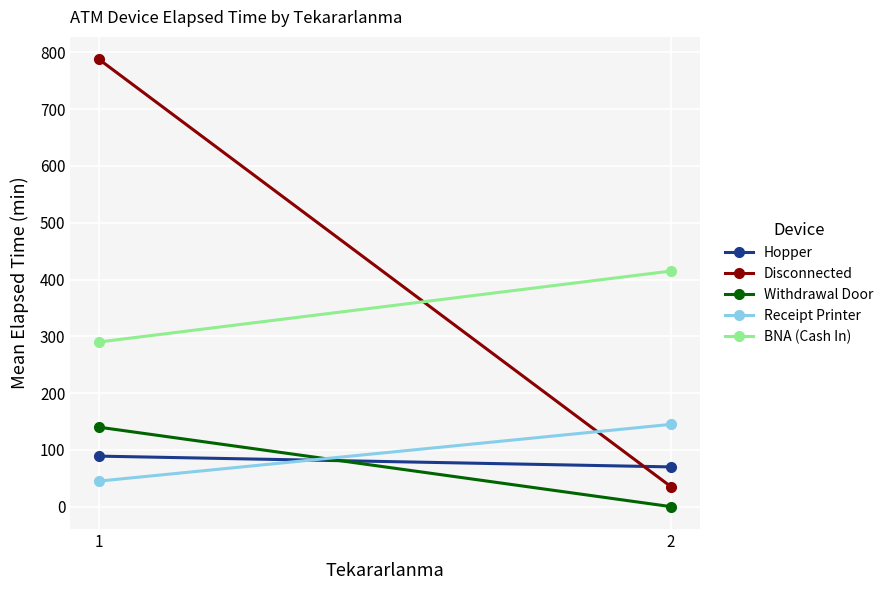

The BNA (Cash In) series shows 455 at 1. True or false?

False